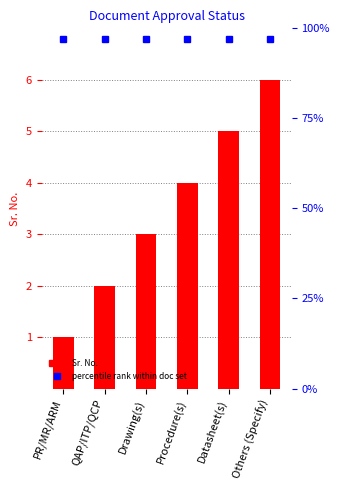

The value at Procedure(s) is 5. True or false?

False